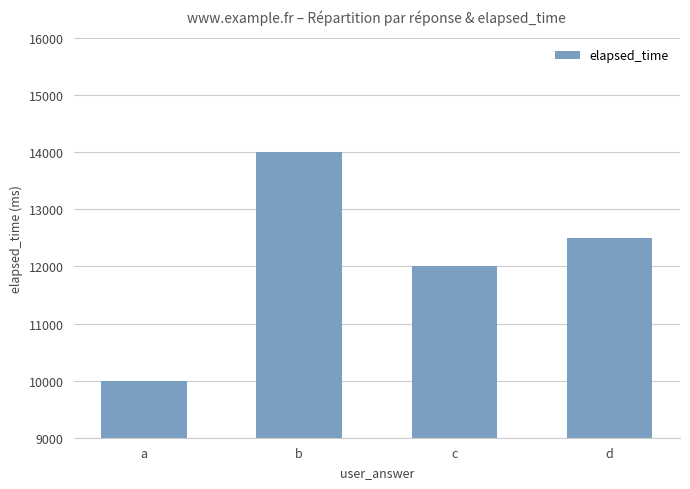

How many distinct data groups are displayed?

1